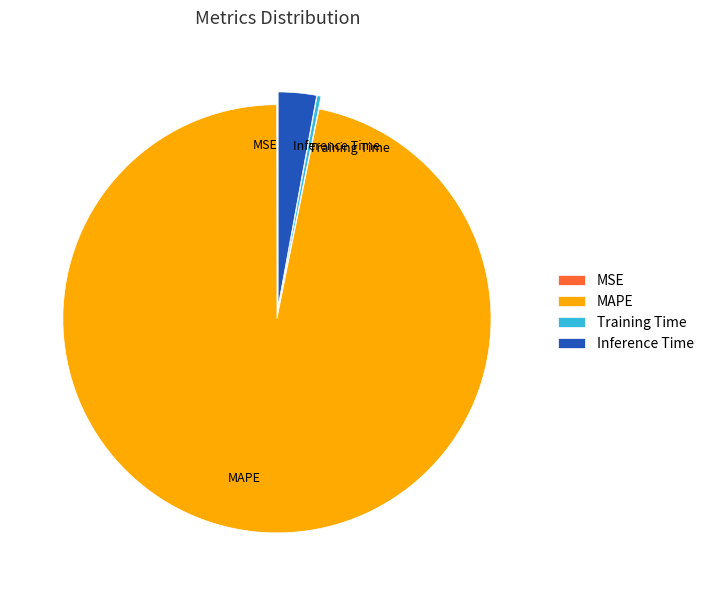

Between MAPE and Training Time, which is larger?

MAPE